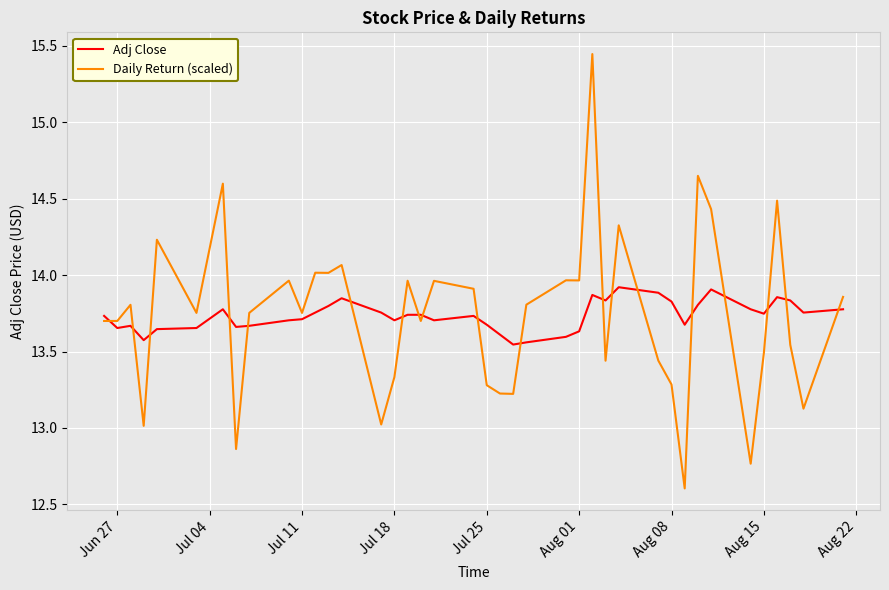

Is this an area chart (filled region under the line)?

No